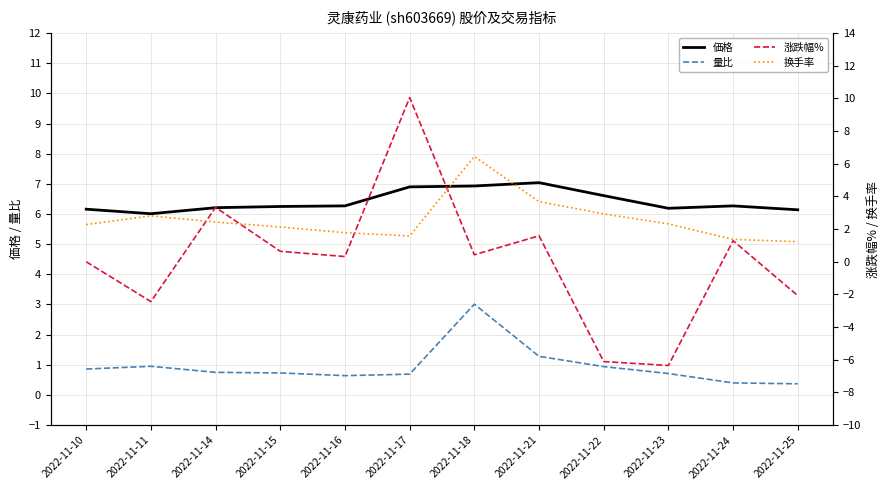

True or false: 価格 has more than 2 points higher than both neighbors.

False